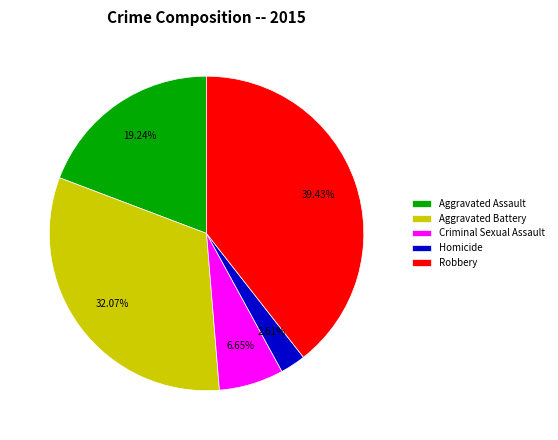

What percentage is NOT represented by Criminal Sexual Assault?

93.3%